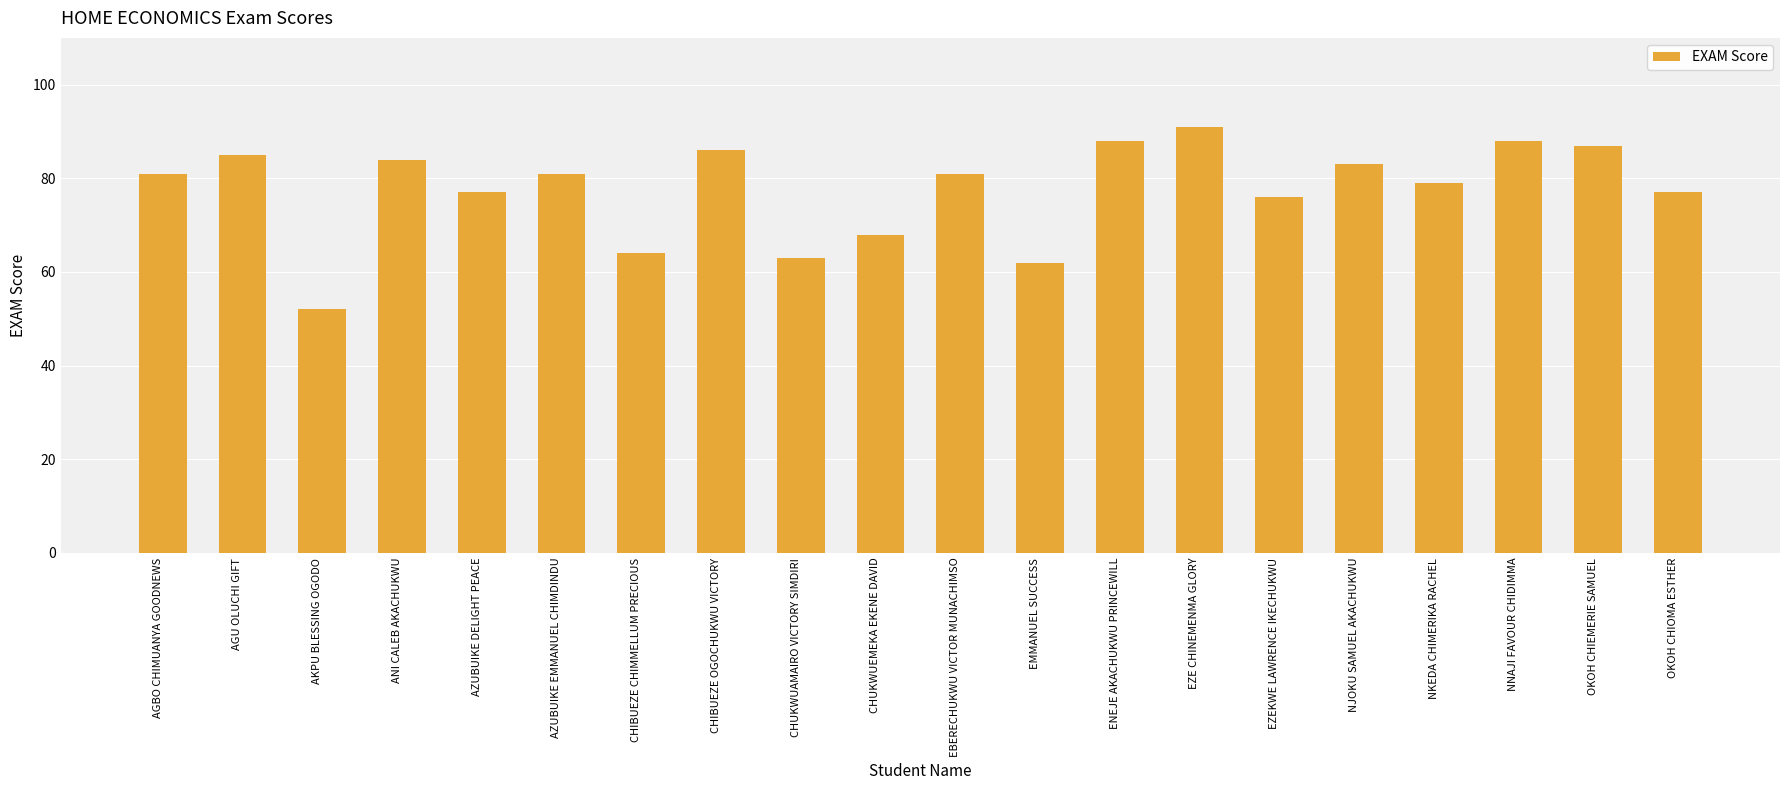

What is the change in value from CHIBUEZE OGOCHUKWU VICTORY to EBERECHUKWU VICTOR MUNACHIMSO?

-5